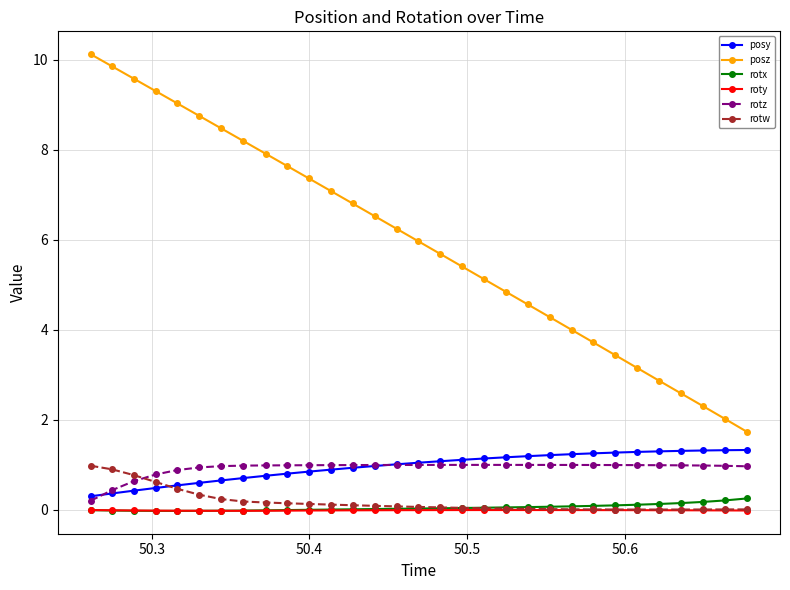

What is the average value of the rotz series?

0.9